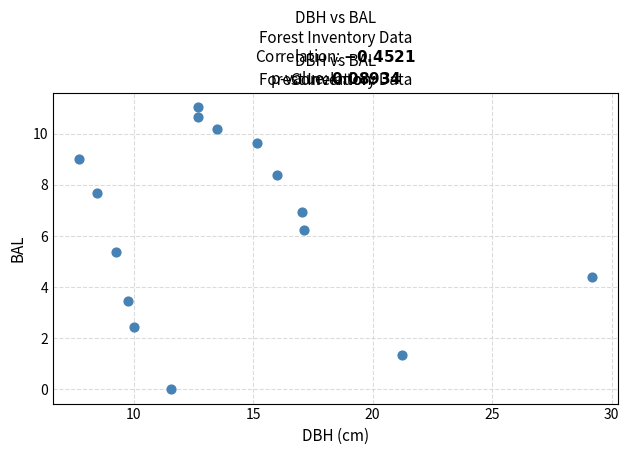

What Y value in the scatter plot is closest to 5?

5.4